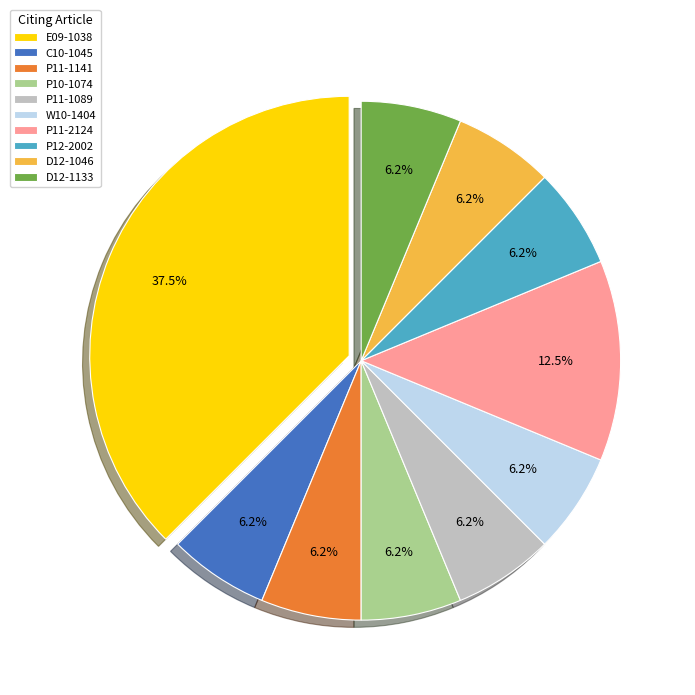

Is the sum of P12-2002 and P11-1141 greater than half?

No